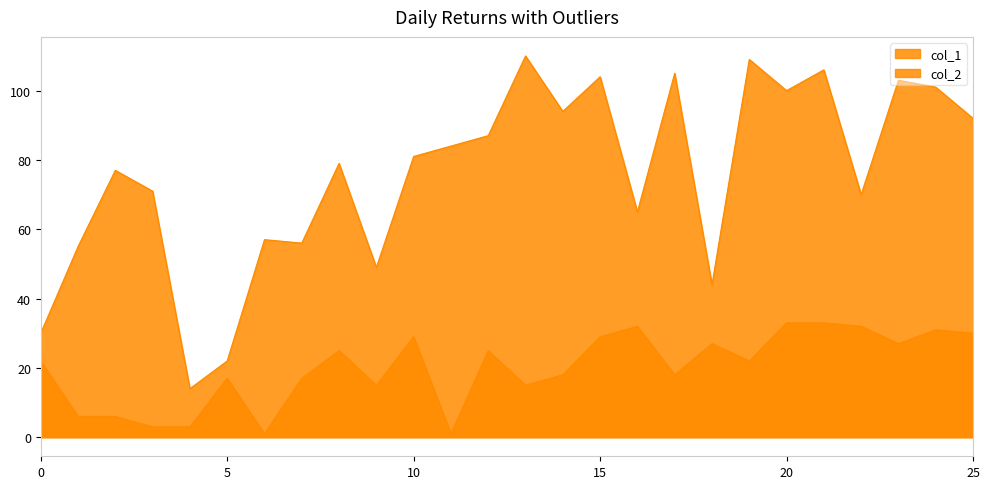

Where is the first local minimum for col_2?

6